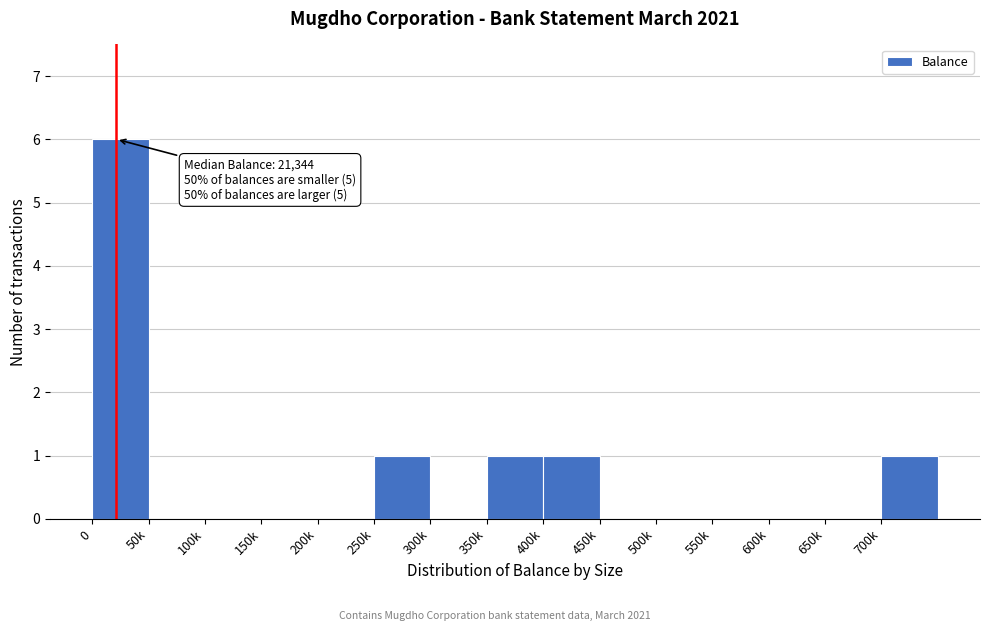

Reading left to right, what are all the values shown in this chart?

0=6	50k=0	100k=0	150k=0	200k=0	250k=1	300k=0	350k=1	400k=1	450k=0	500k=0	550k=0	600k=0	650k=0	700k=1